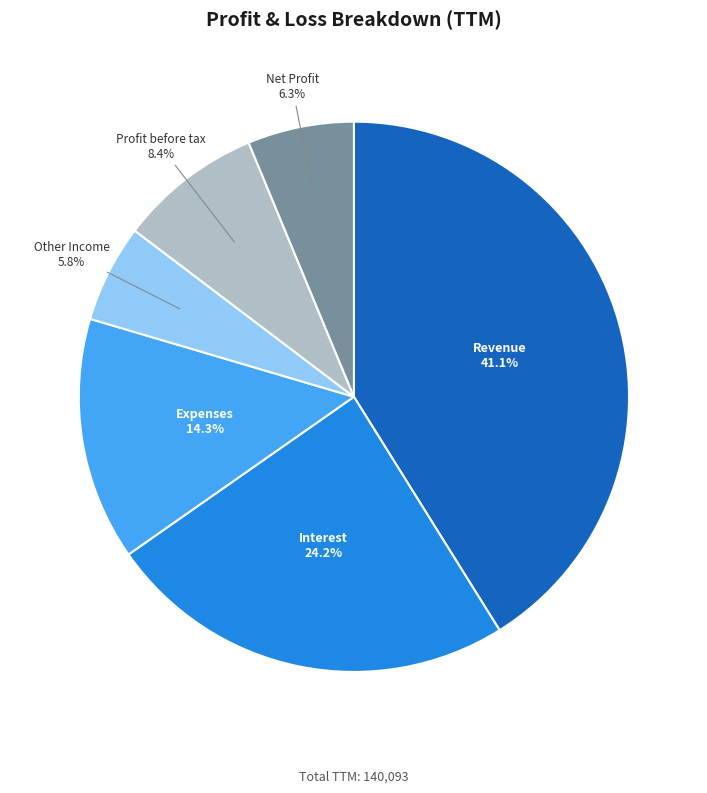

Is there any slice that represents more than half of the pie?

No